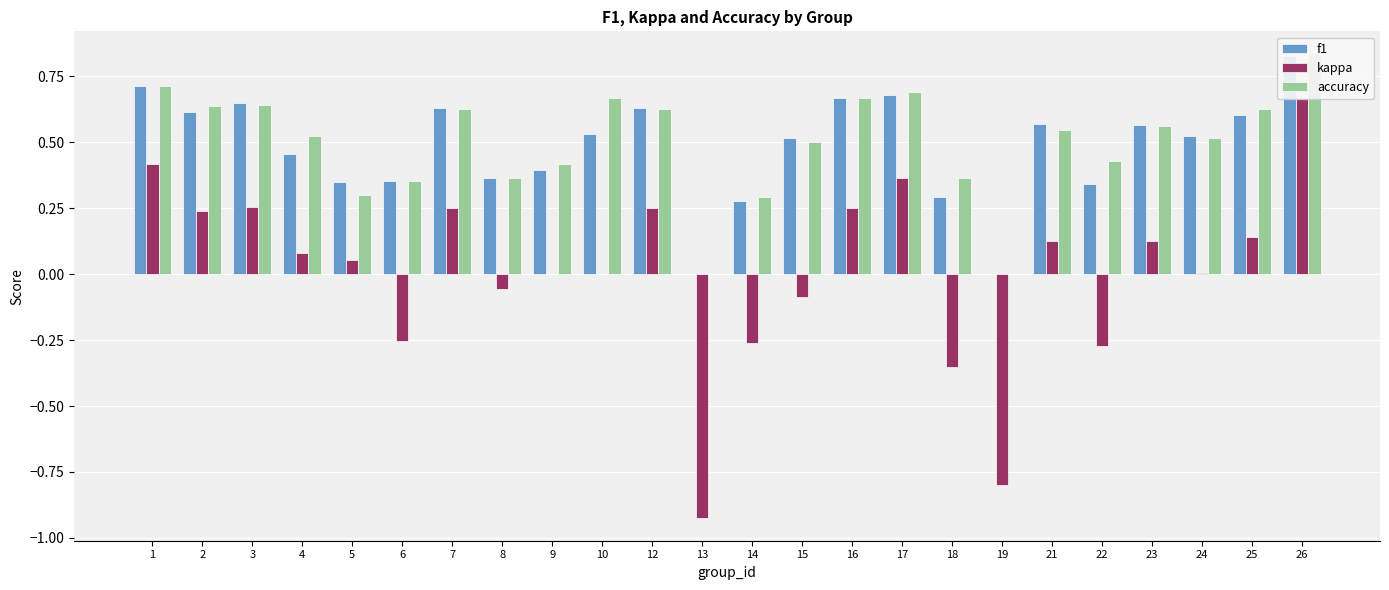

What is the sum of the f1 values at 24 and 17?

1.2